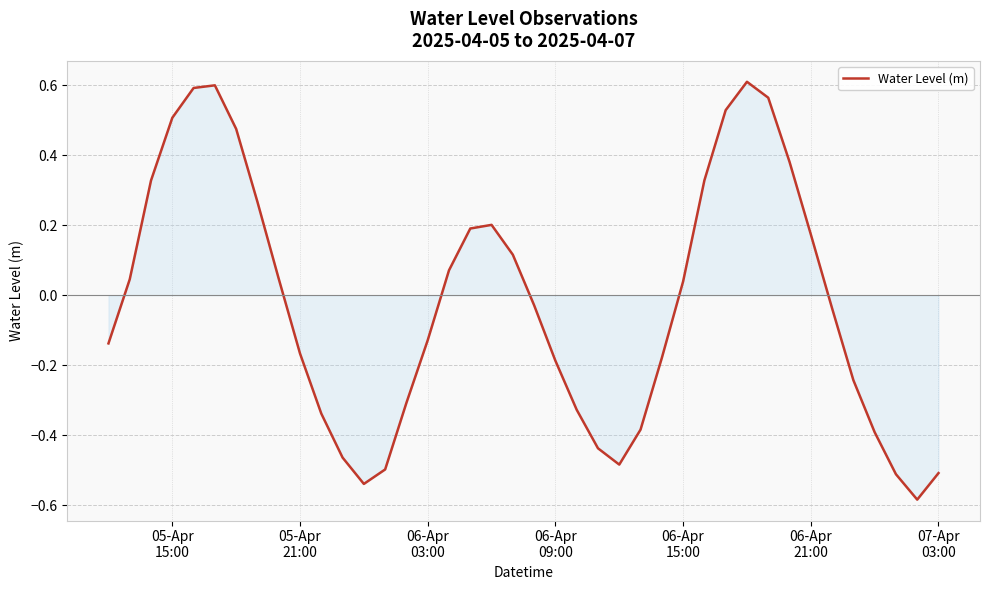

How many negative values are there?

21